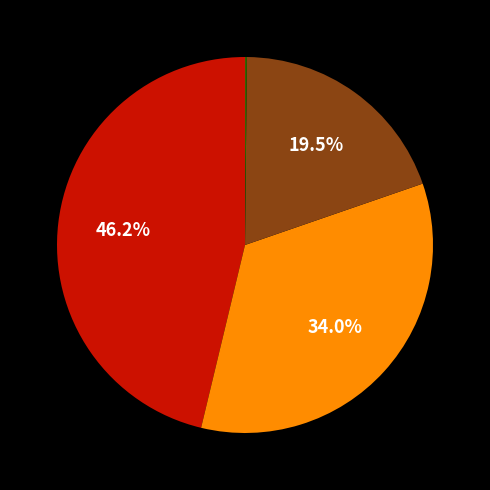

Is there a majority slice in this chart?

No